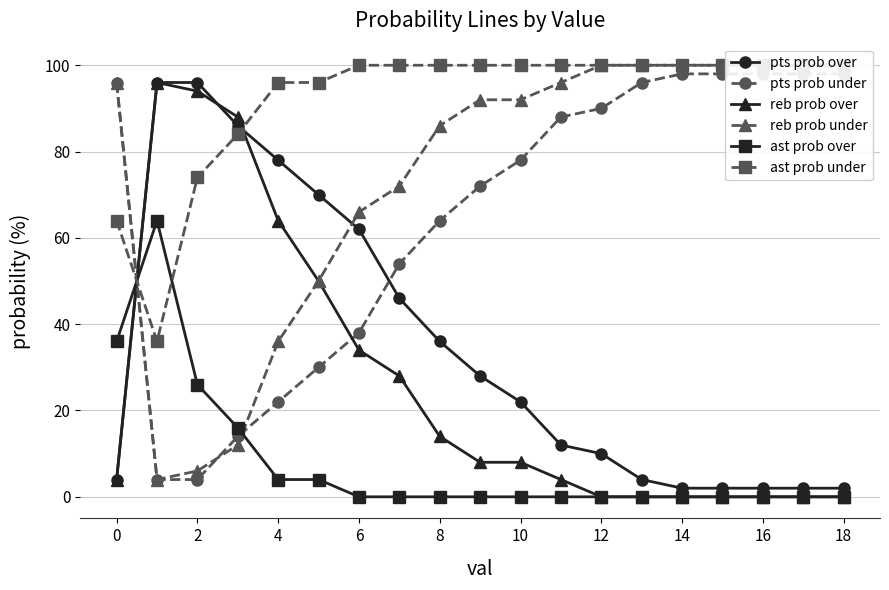

How many lines are shown in the chart?

6